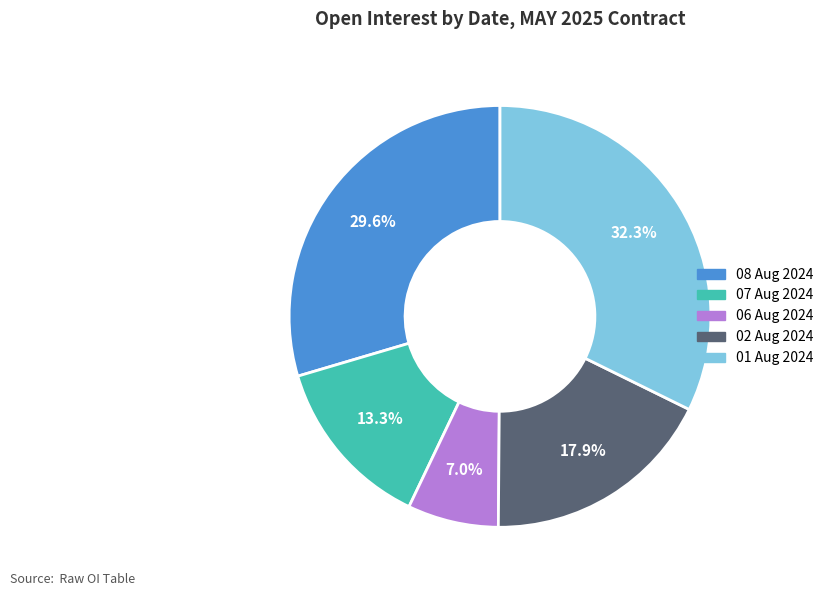

Rank the categories by value from lowest to highest.

06 Aug 2024, 07 Aug 2024, 02 Aug 2024, 08 Aug 2024, 01 Aug 2024